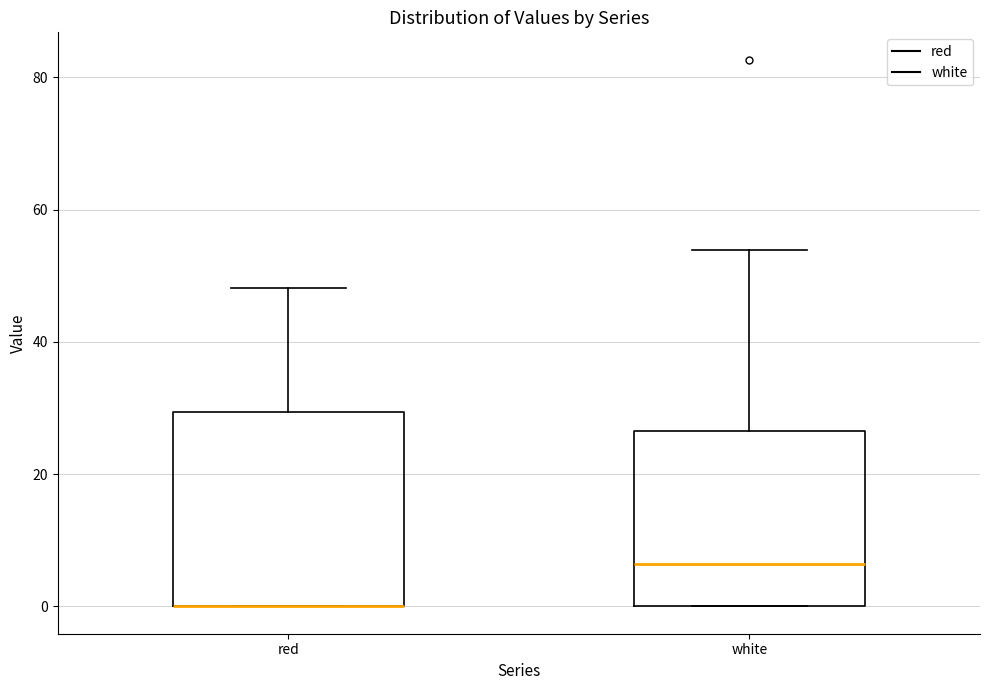

Which box is the tallest, from its lower edge to its upper edge?

red